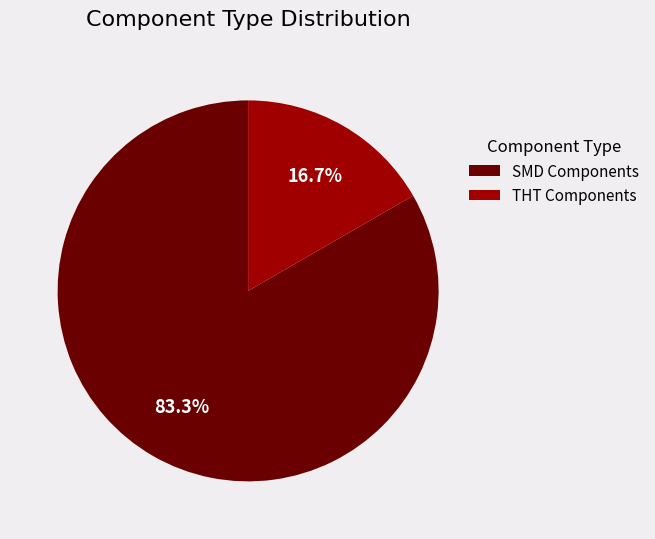

Approximately how many times larger is the value at SMD Components compared to THT Components?

5.0